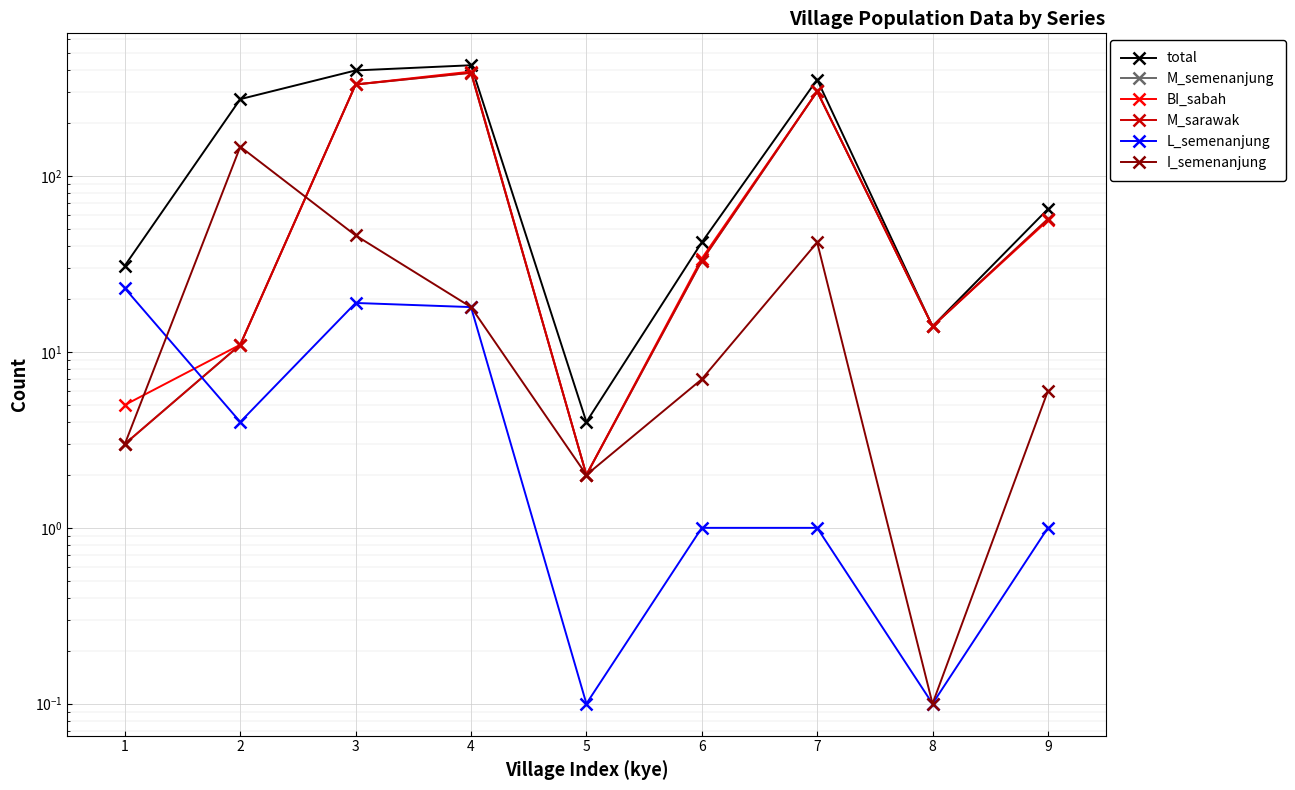

What are all the series names shown in the legend?

total, M_semenanjung, BI_sabah, M_sarawak, L_semenanjung, I_semenanjung